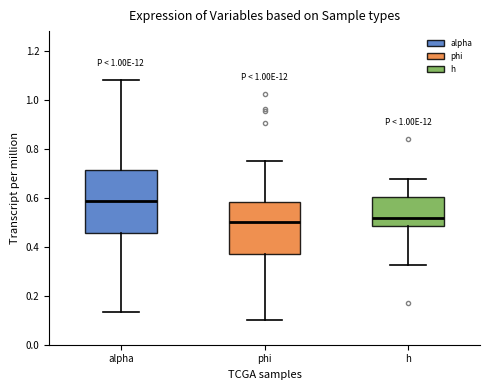

Reading left to right, transcribe this box plot: for each box, give where its median line is, the range the box spans, and where its two whiskers end, as read against the y-axis. The values are not printed on the chart, so give them approximately, as read against the axis.

alpha: median 0.58, box 0.46 to 0.72, whiskers 0.14 to 1.08
phi: median 0.50, box 0.38 to 0.58, whiskers 0.10 to 0.74
h: median 0.52, box 0.48 to 0.60, whiskers 0.32 to 0.68